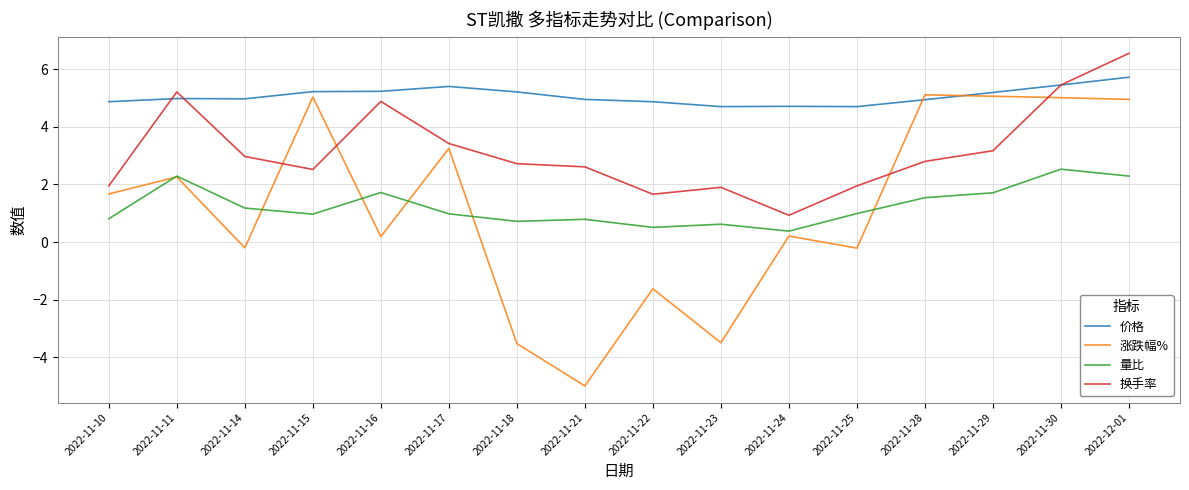

Does the chart display data point markers on the line(s)?

No